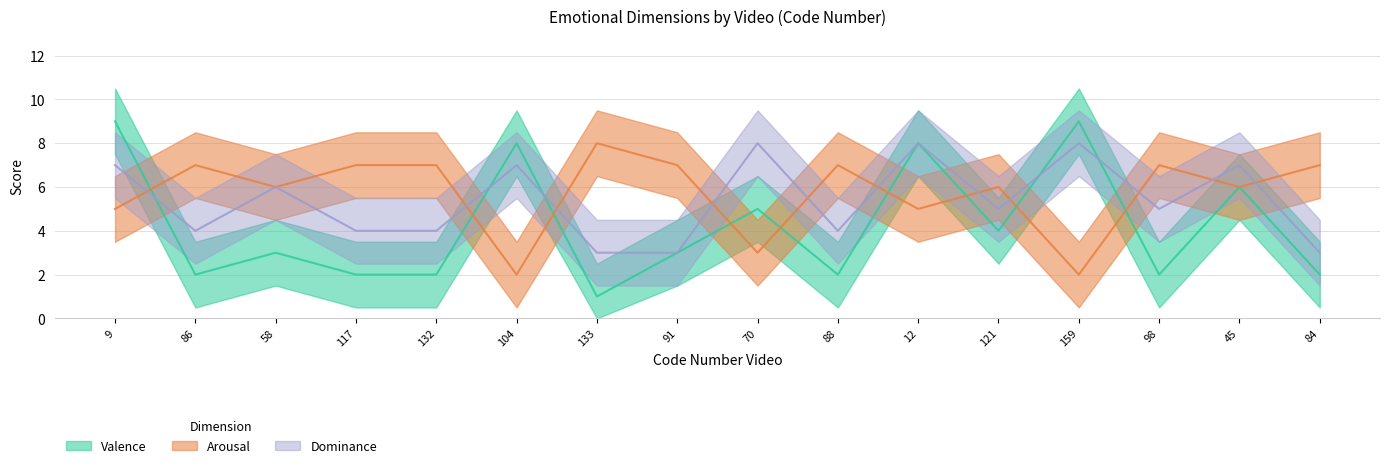

At which category is the sum across all series the highest?

9